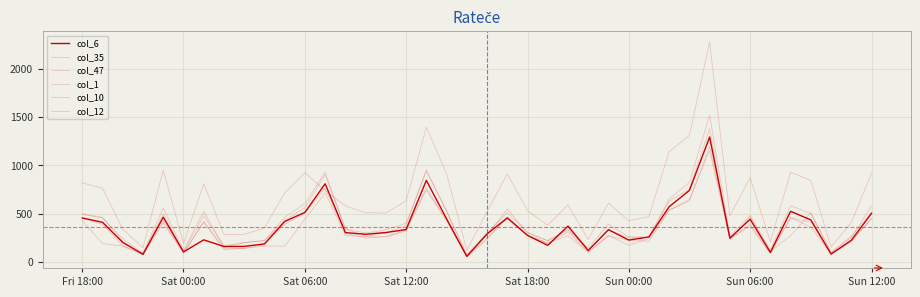

Is this an area chart (filled region under the line)?

No